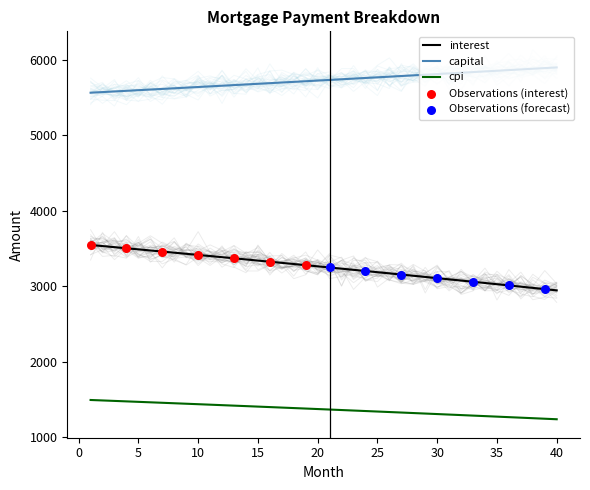

Which series reaches the minimum Y coordinate?

cpi